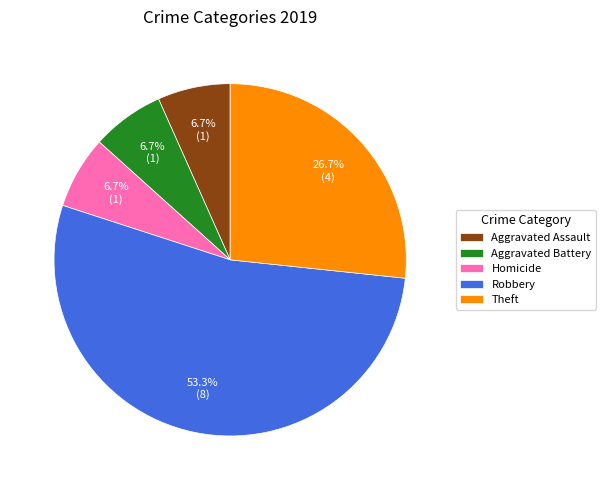

Approximately how many times larger is the value at Theft compared to Homicide?

4.0